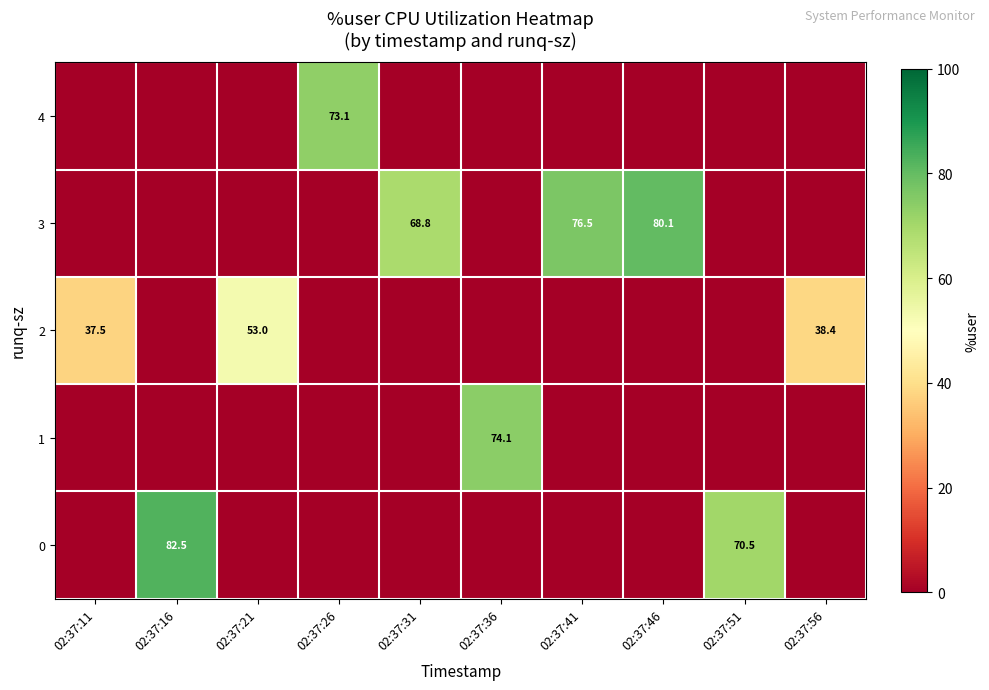

How many data points in row_3 are above 0?

3